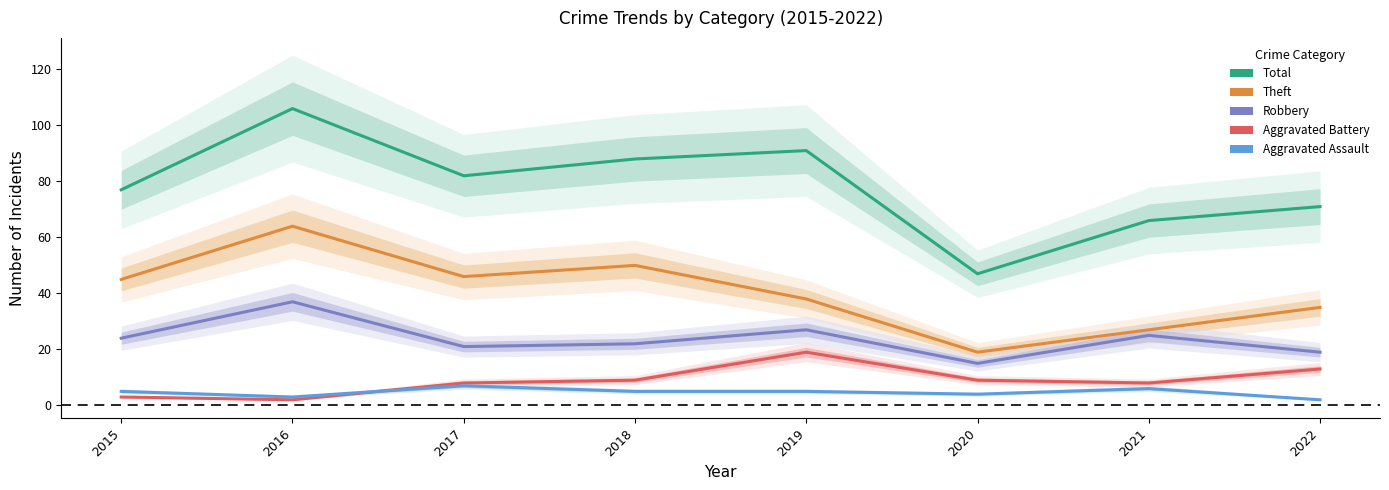

In Robbery, how many points are higher than both neighbors (excluding endpoints)?

3